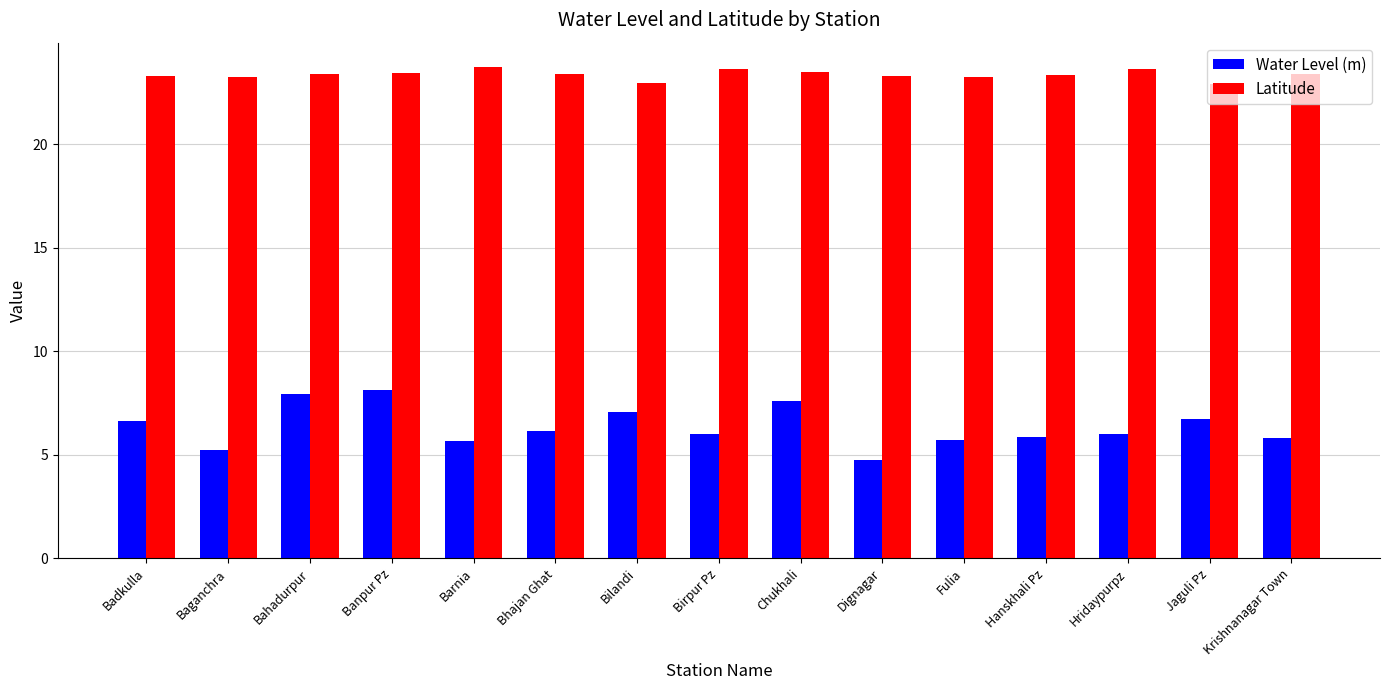

What is the label of the 2nd bar from the left?

Baganchra